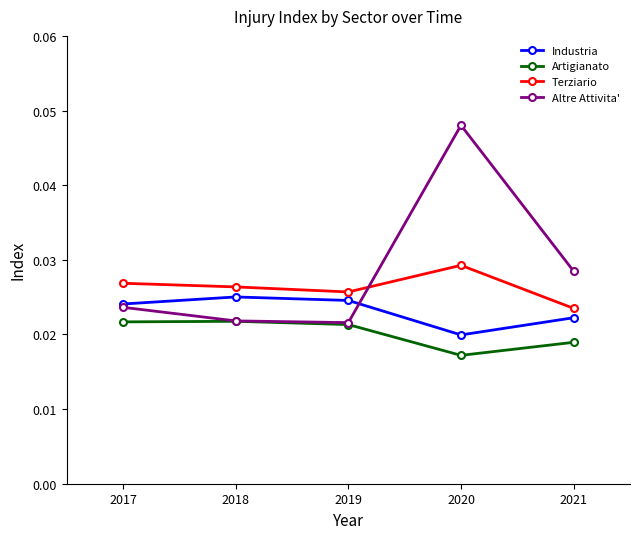

Which series has the largest total across all categories?

Altre Attivita'